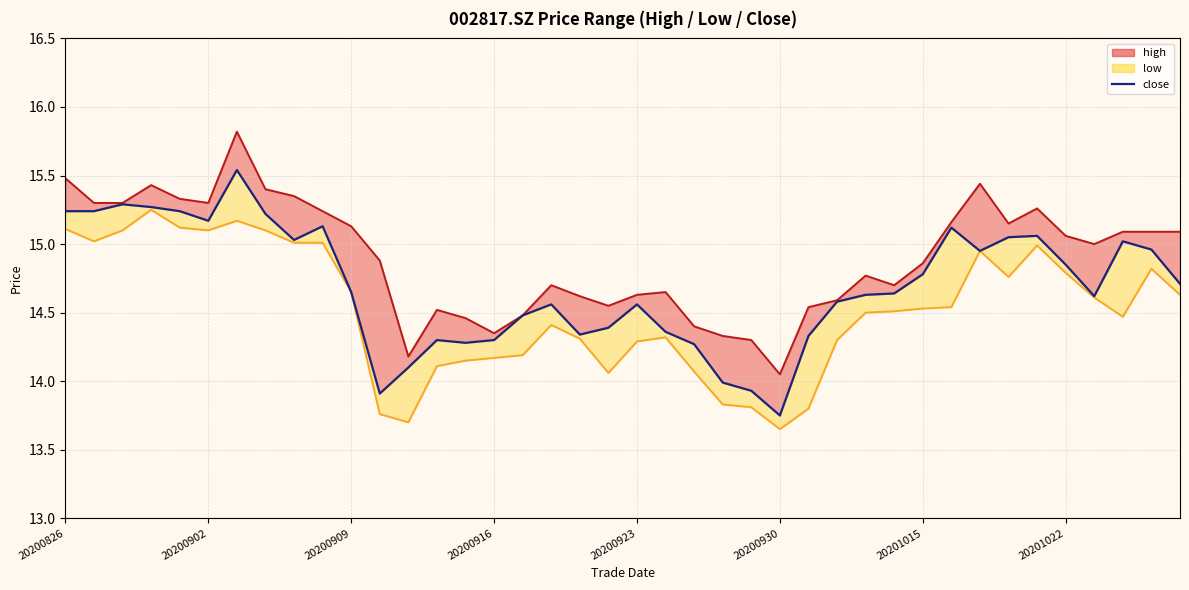

At how many categories does at least one series exceed 15?

19